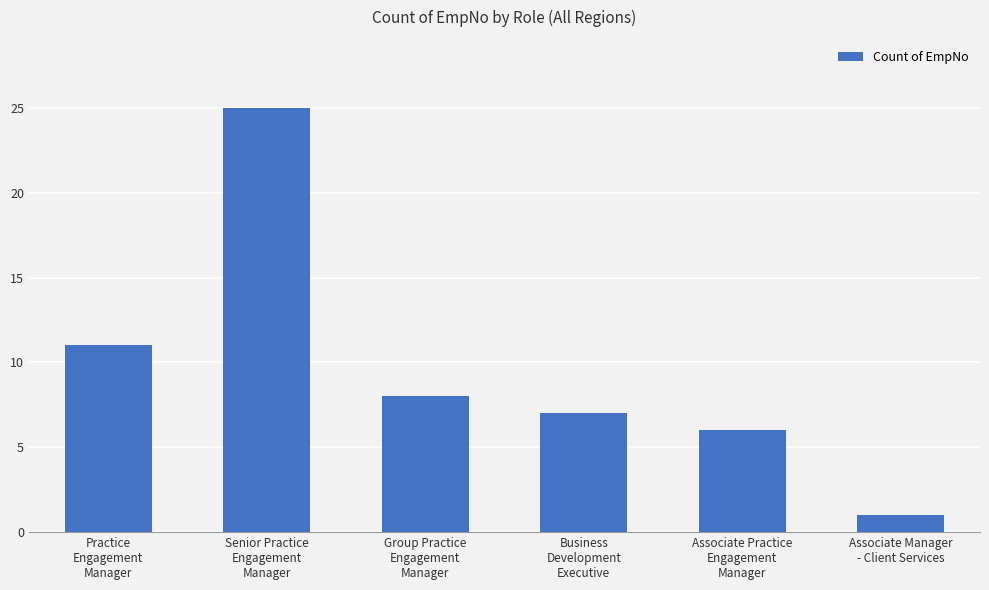

What is the sum of all values?

58